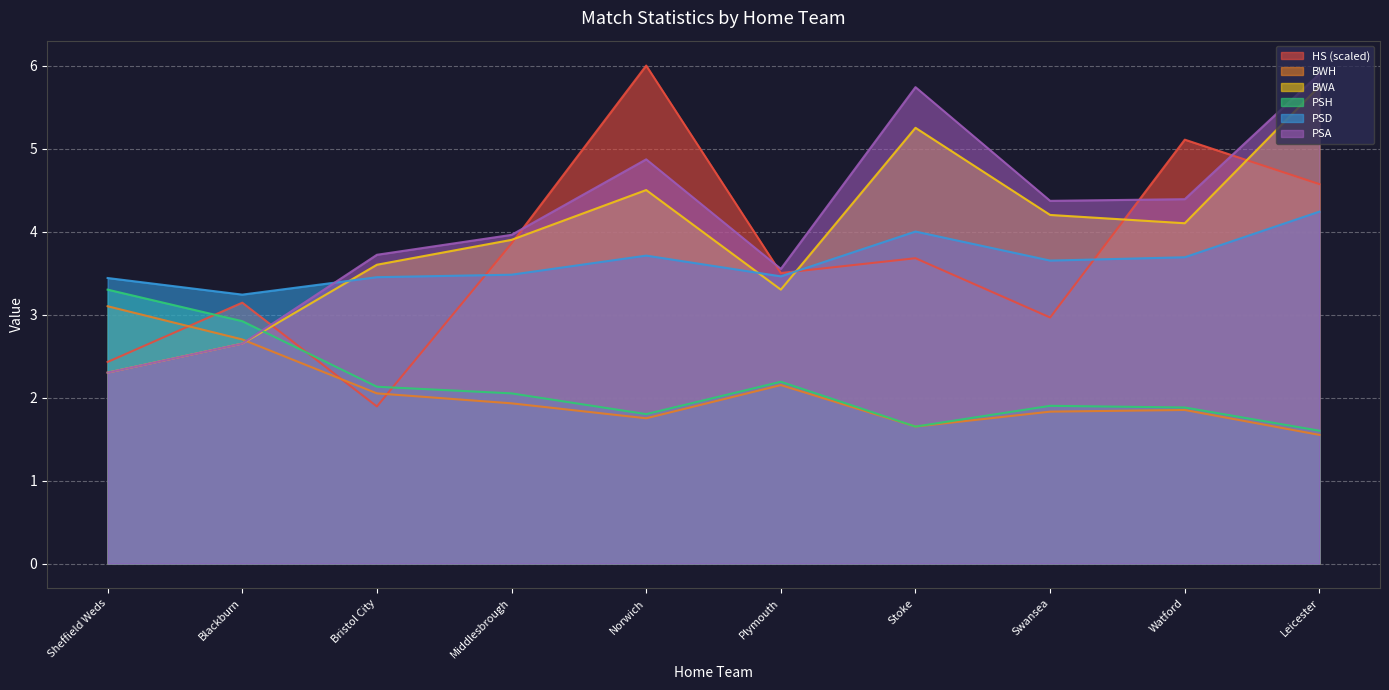

At Leicester, list the series in order from largest to smallest.

PSA, BWA, HS, PSD, PSH, BWH